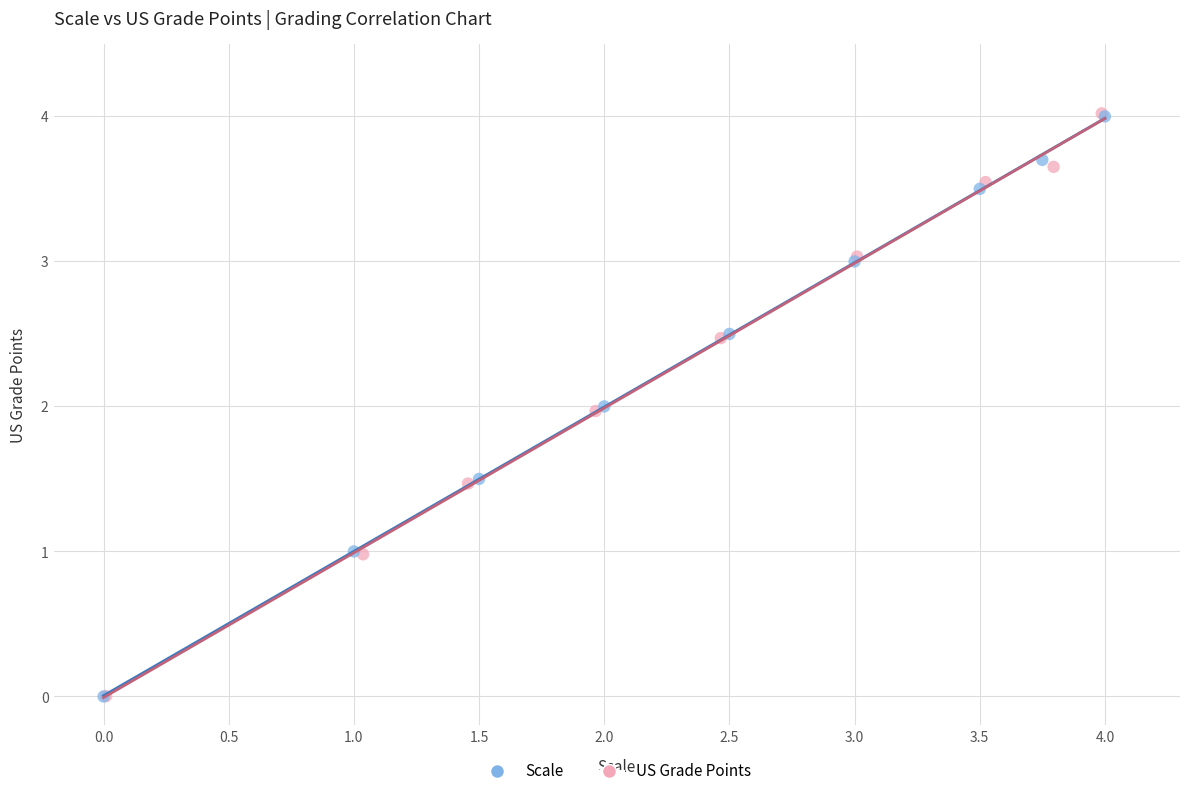

Which series has the largest Y range (max minus min)?

US Grade Points